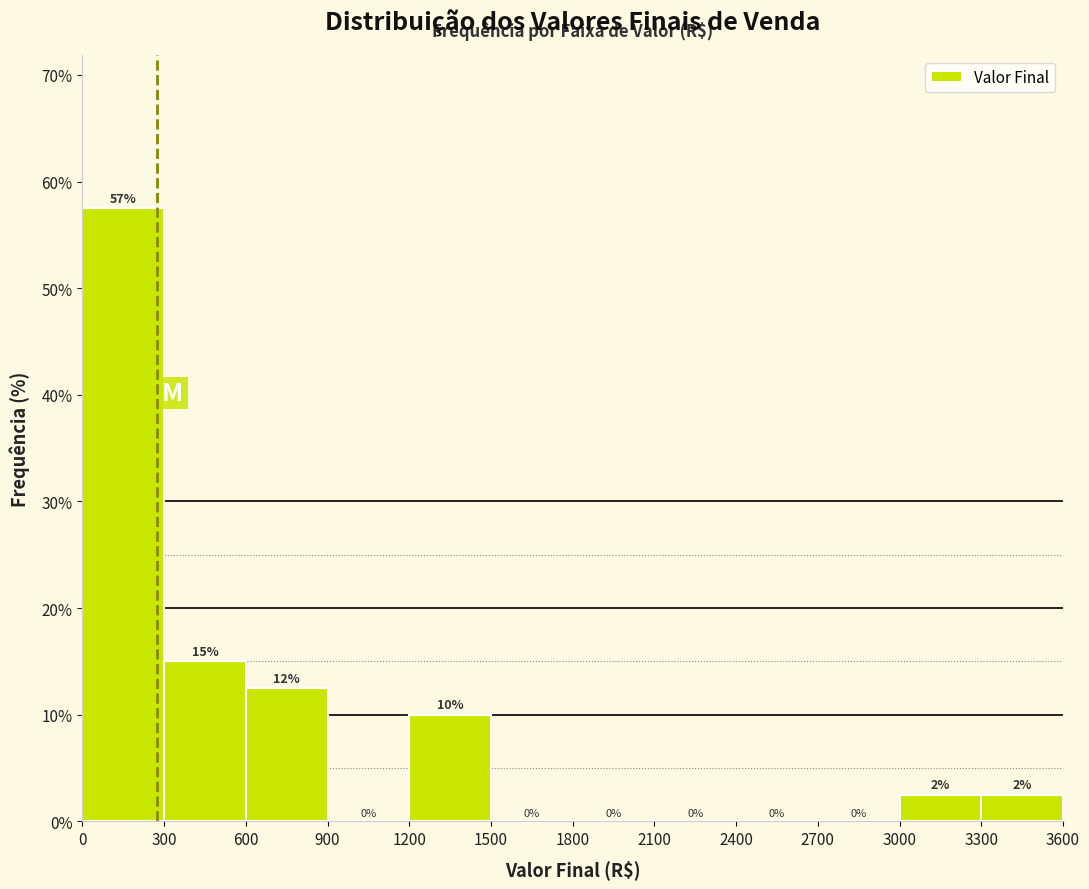

Which range on the x-axis has the tallest bar?

0 to 300